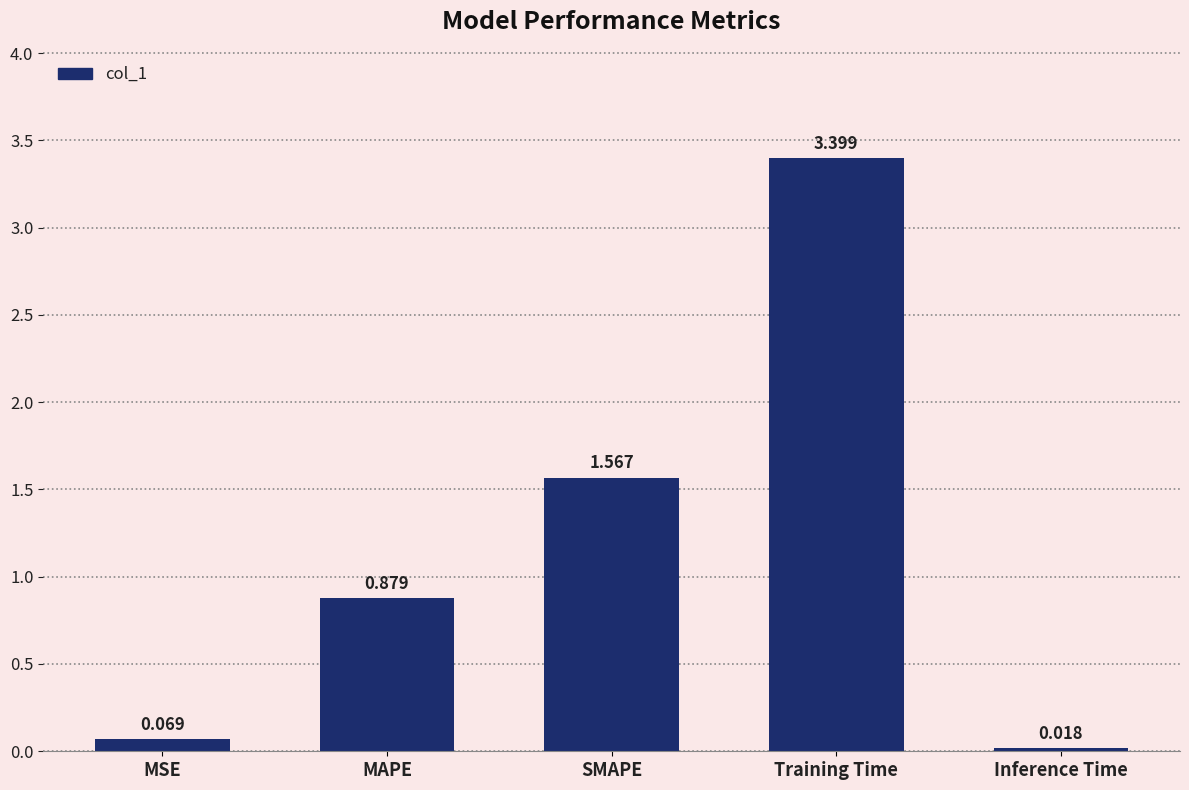

What is the sum of all values?

5.9